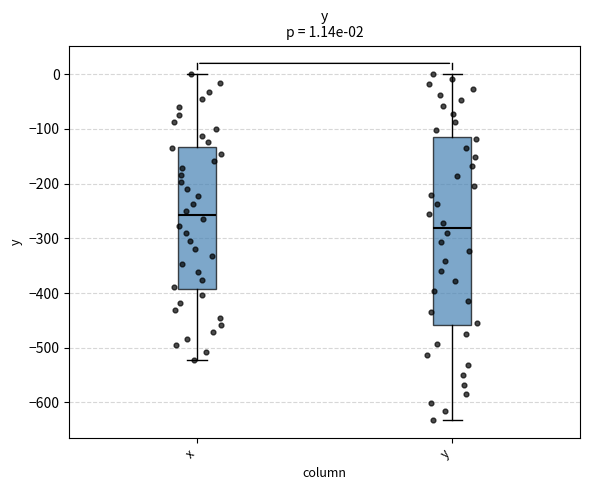

Which box is the tallest, from its lower edge to its upper edge?

y